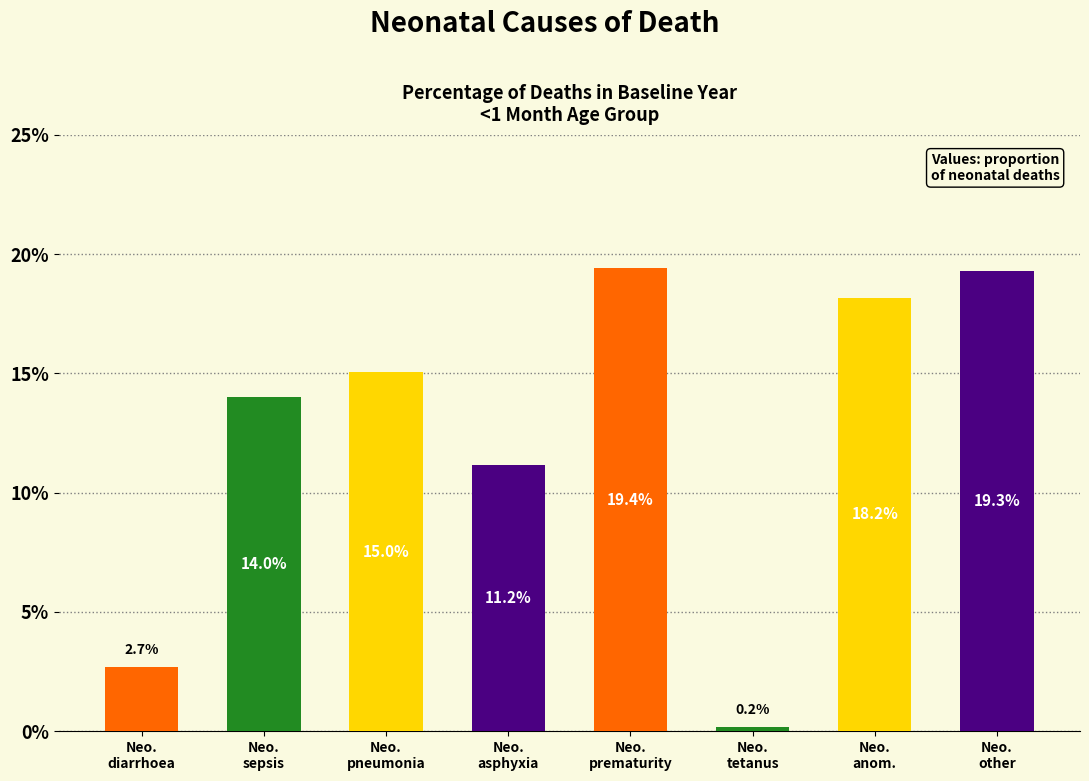

What is the label of the 6th bar from the left?

Neo.
tetanus